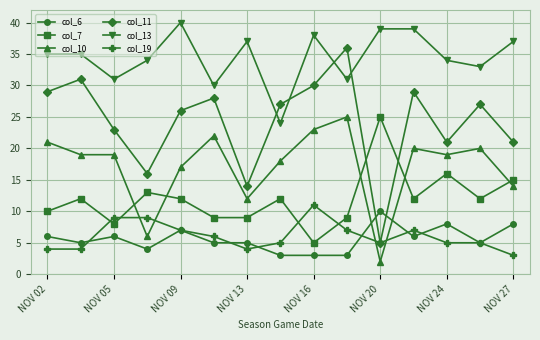

True or false: col_13 has more than 1 points higher than both neighbors.

True